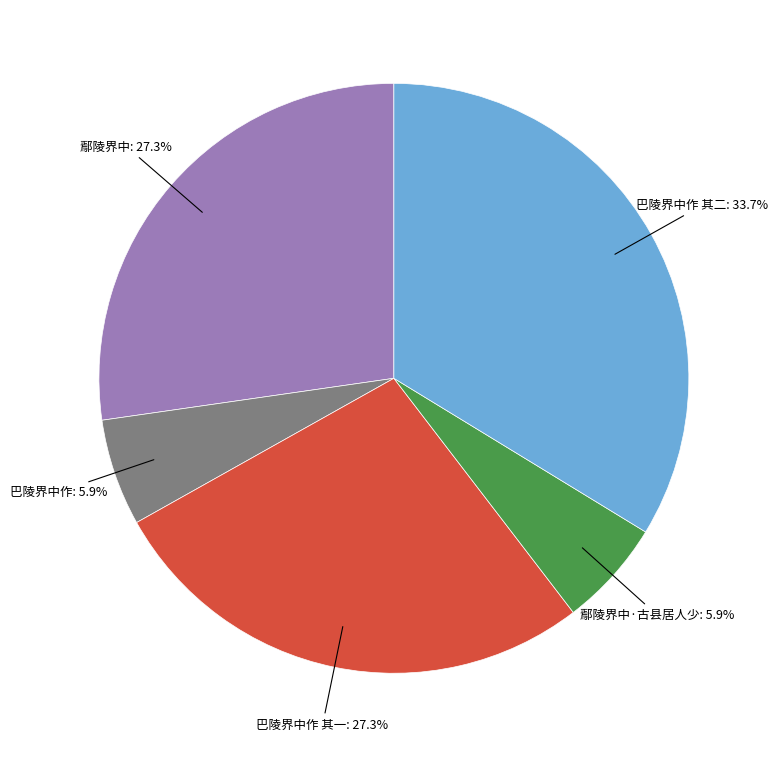

Is there a majority slice in this chart?

No